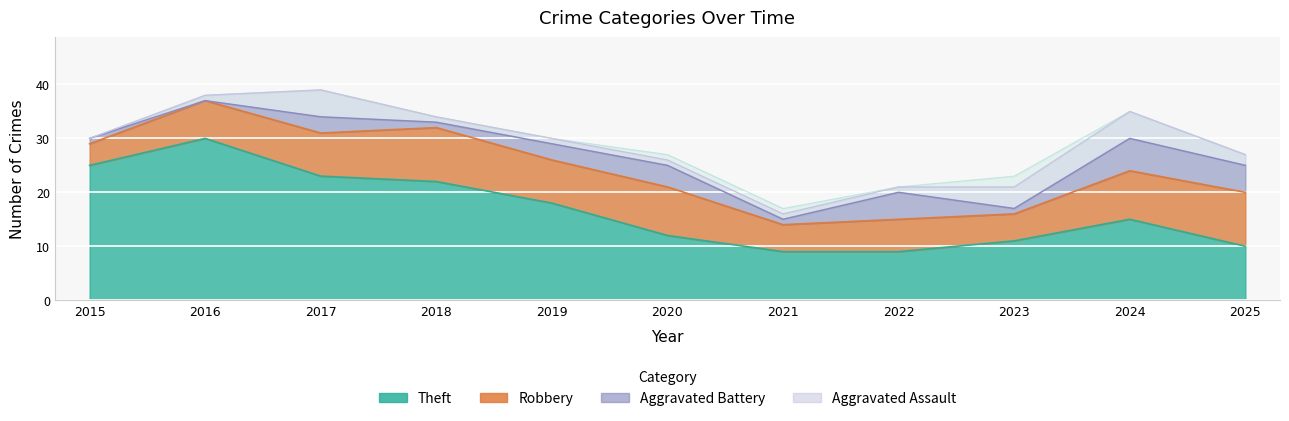

How many data points does each series have?

11